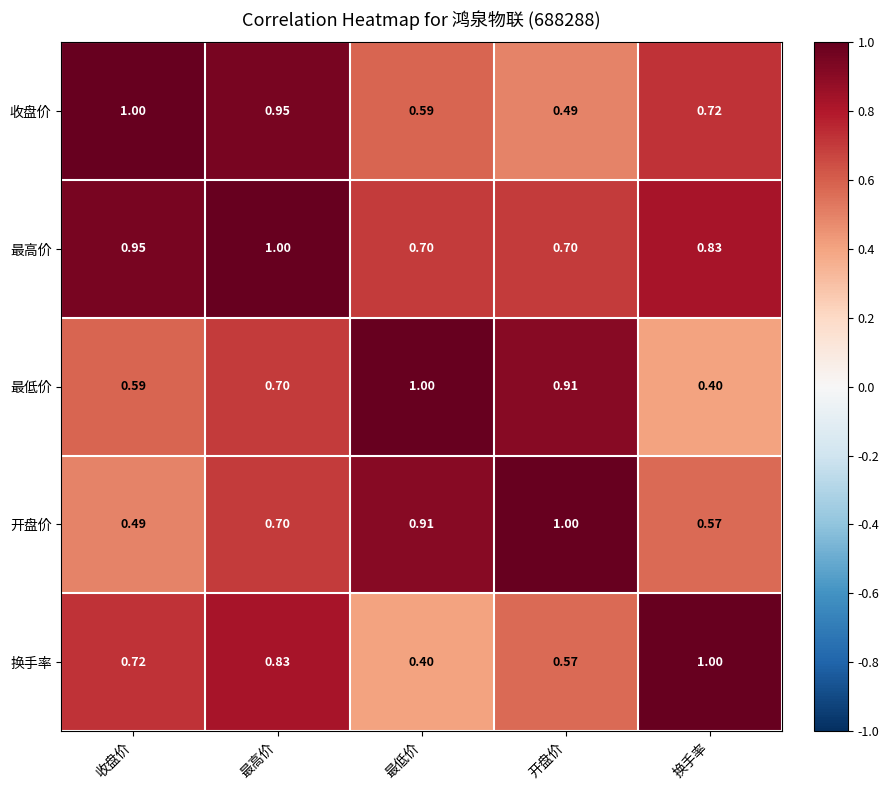

Rank the series at 收盘价 from lowest to highest value.

开盘价, 最低价, 换手率, 最高价, 收盘价